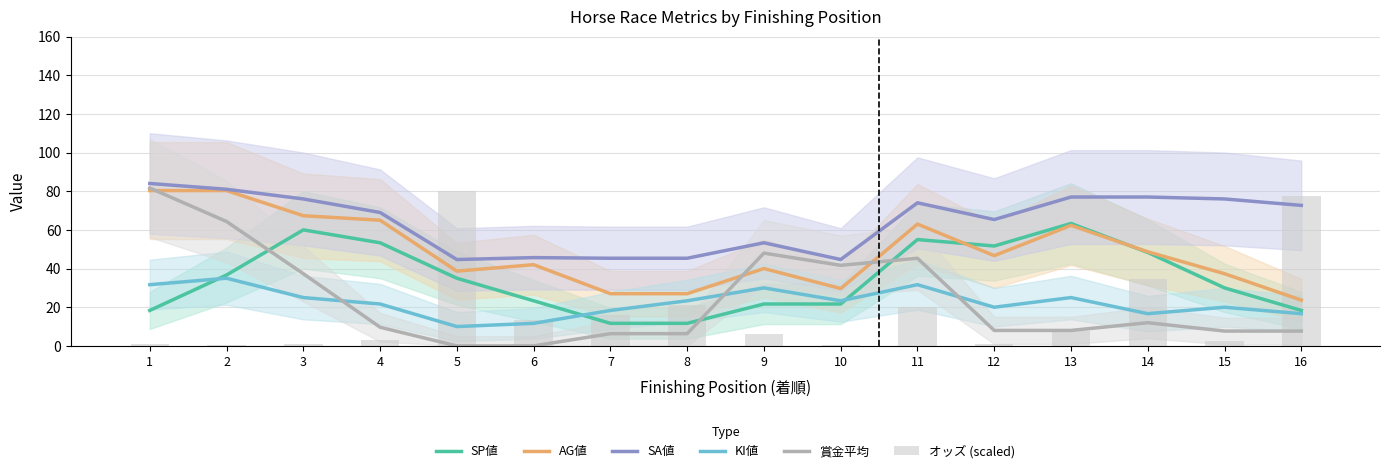

What is the value of the オッズ (scaled) bar at the 12th from the left?

1.1